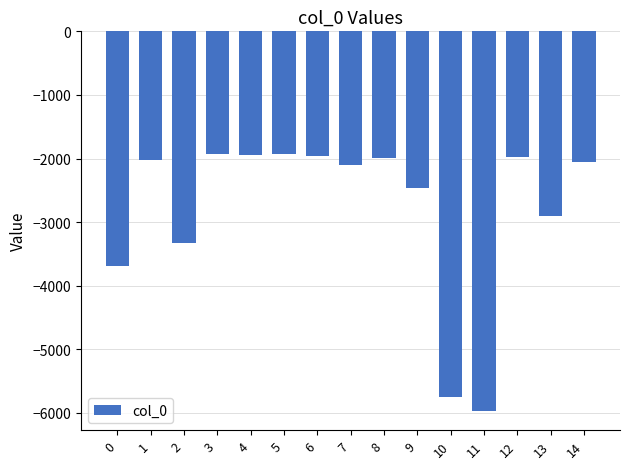

What is the approximate value at 14, to the nearest 100?

-2100